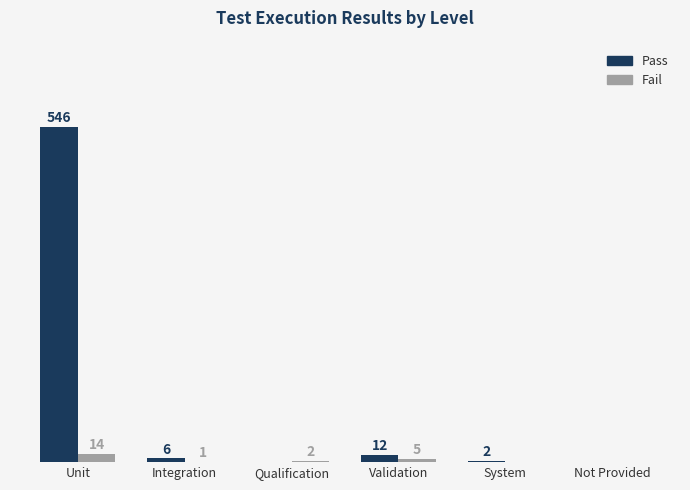

Between System and Not Provided, which series saw the biggest shift?

Pass